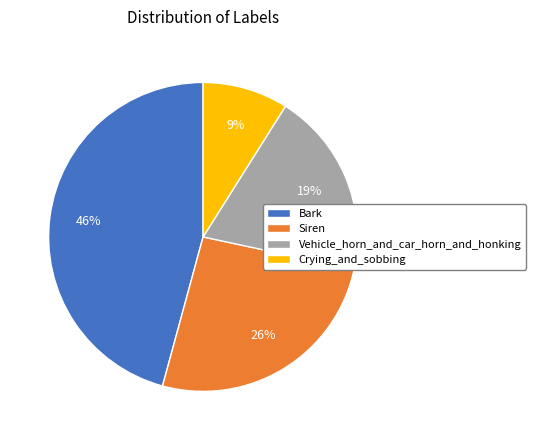

What is the largest slice in the pie chart?

Bark